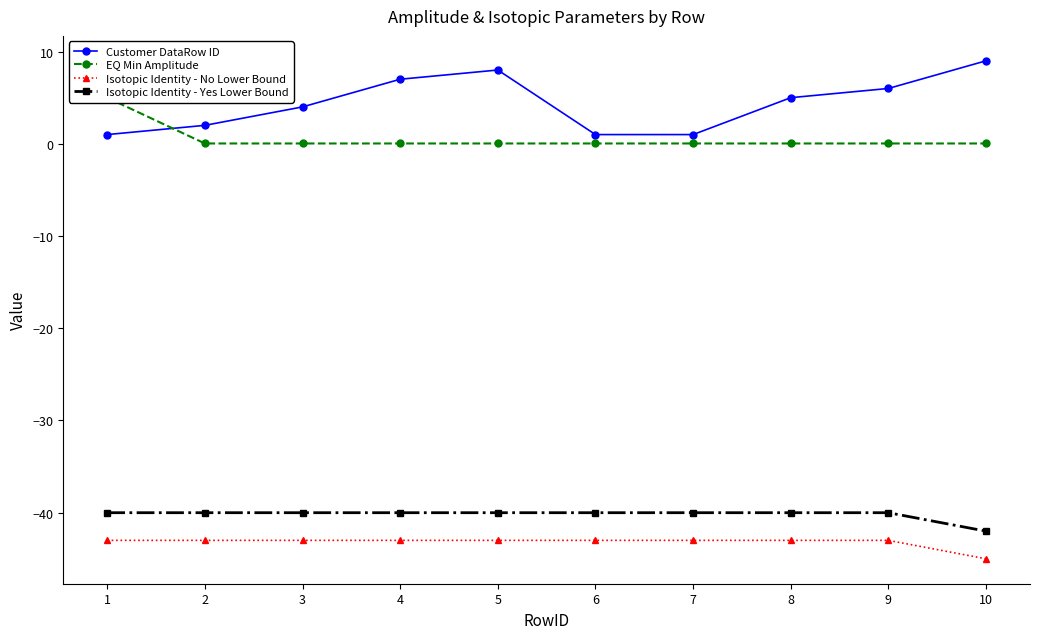

What is the sum of all Customer DataRow ID values?

44